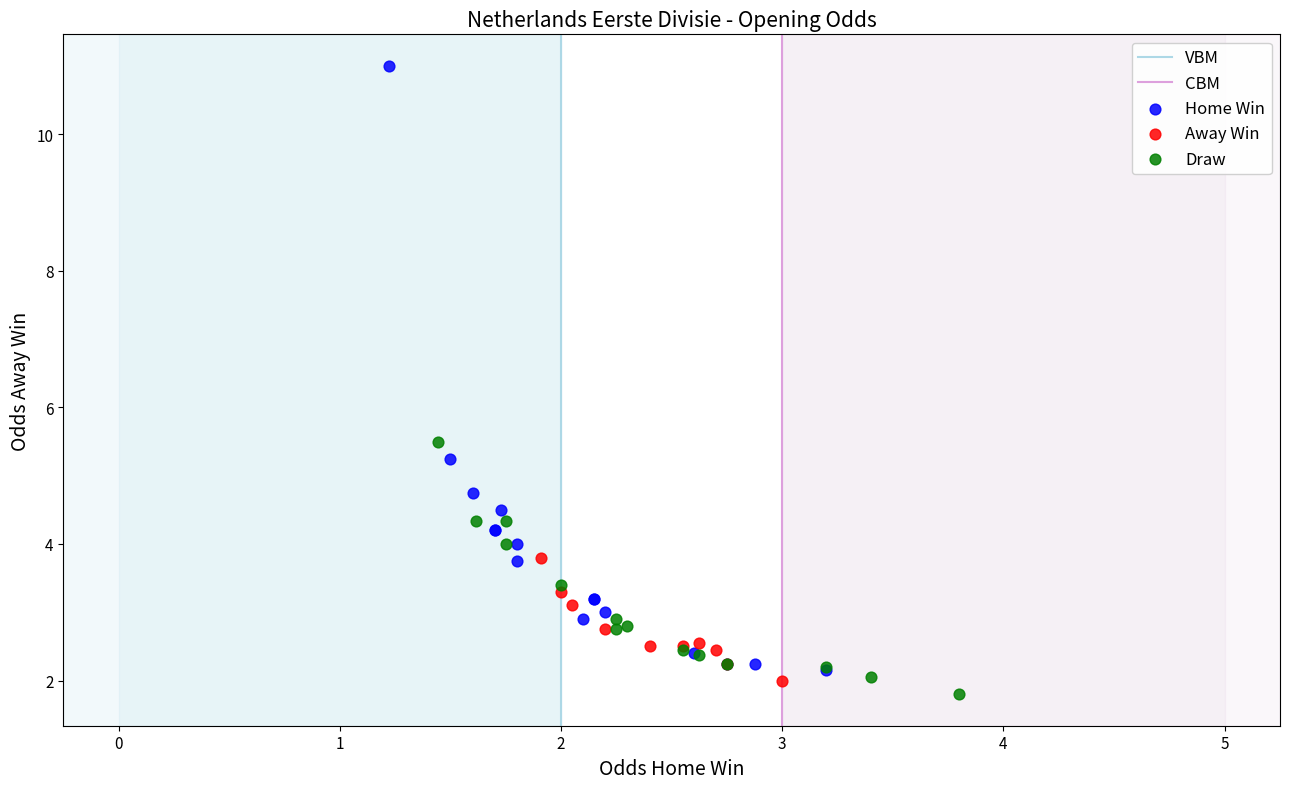

Which series has the largest Y range (max minus min)?

Home Win